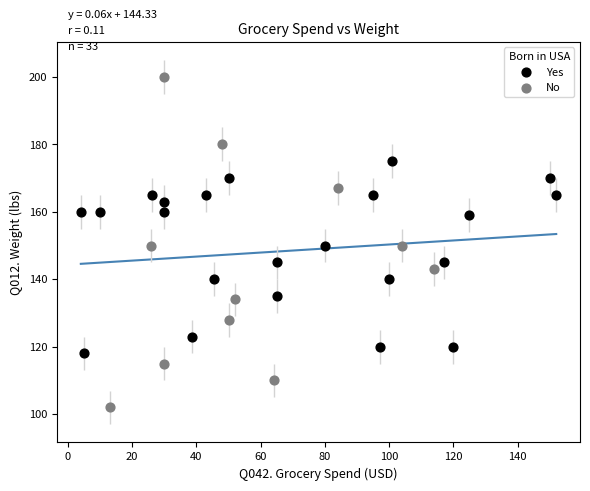

What are all the series names shown in the legend?

Yes, No